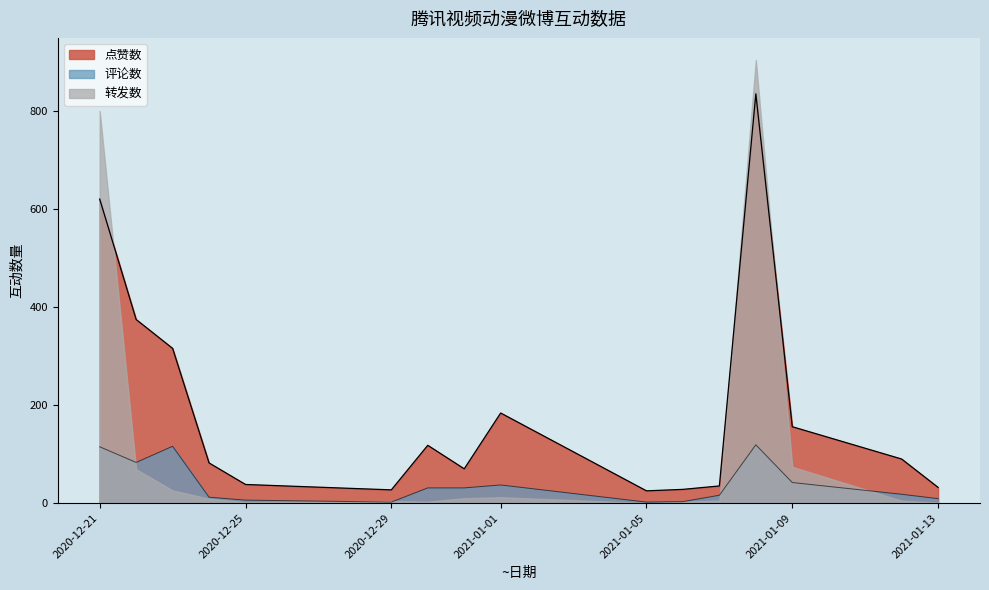

List the series in order of their peak value, highest first.

转发数, 点赞数, 评论数